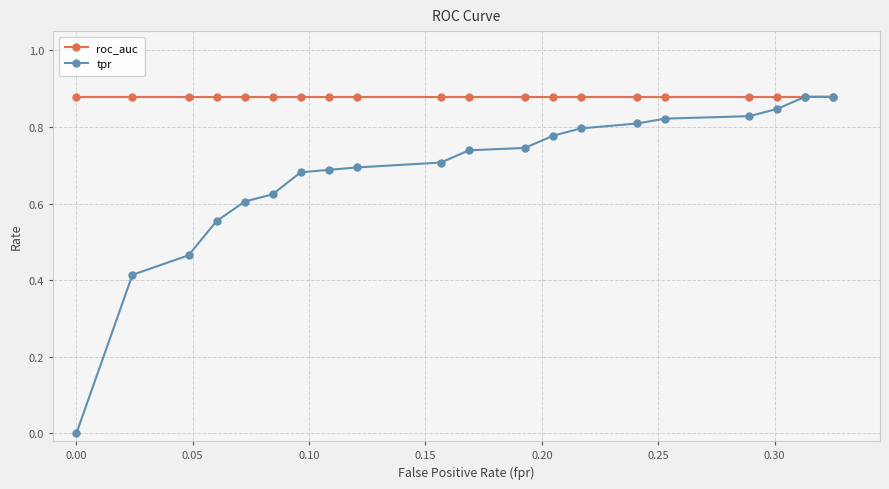

Rank the series by their average value, from lowest to highest.

tpr, roc_auc